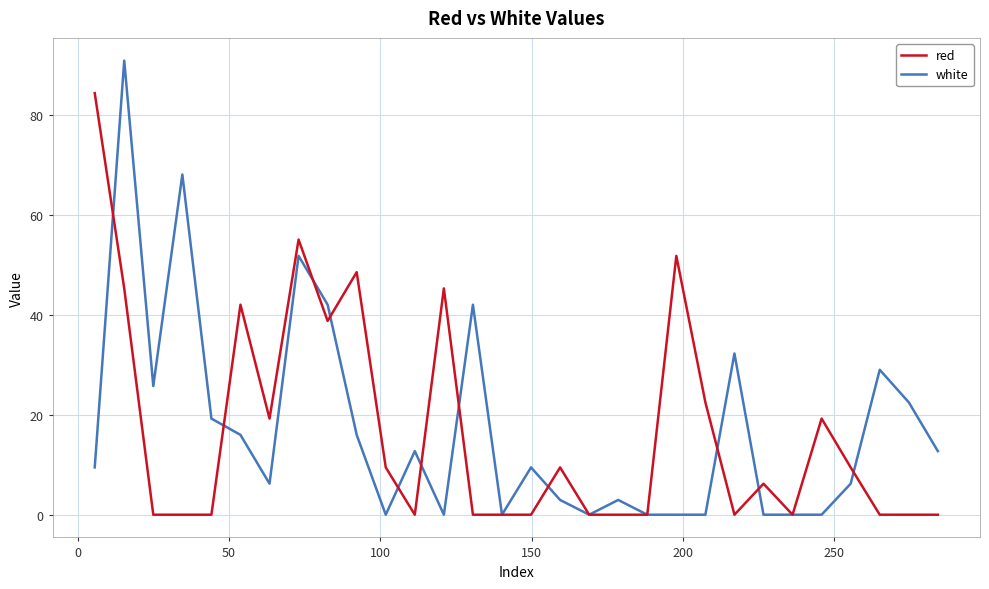

List the series in order of their peak value, lowest first.

red, white